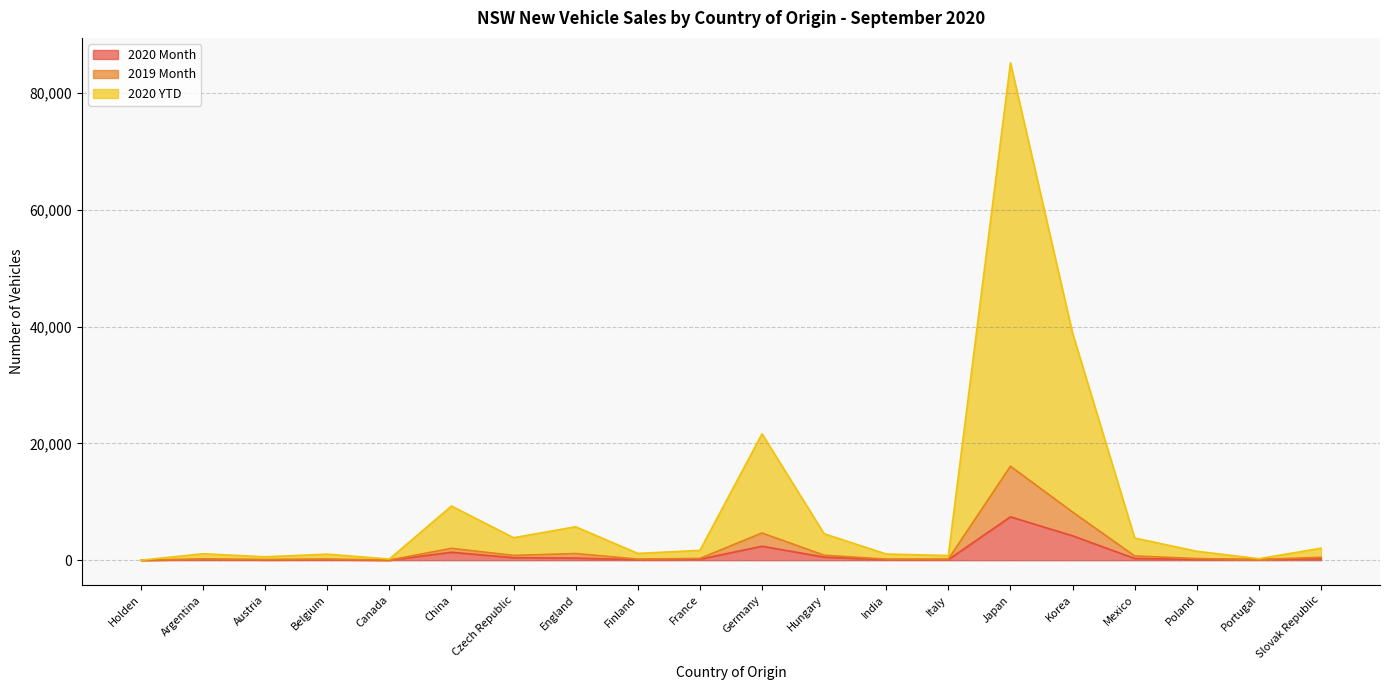

In 2020 Month, how many points are lower than both neighbors (excluding endpoints)?

5